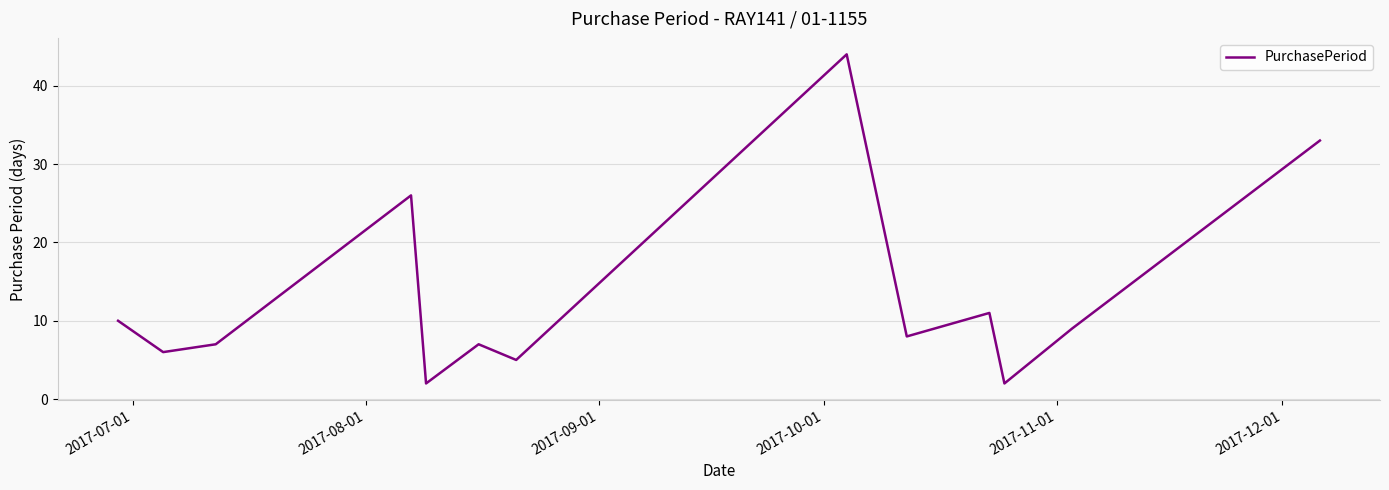

What is the maximum value shown in the chart?

44